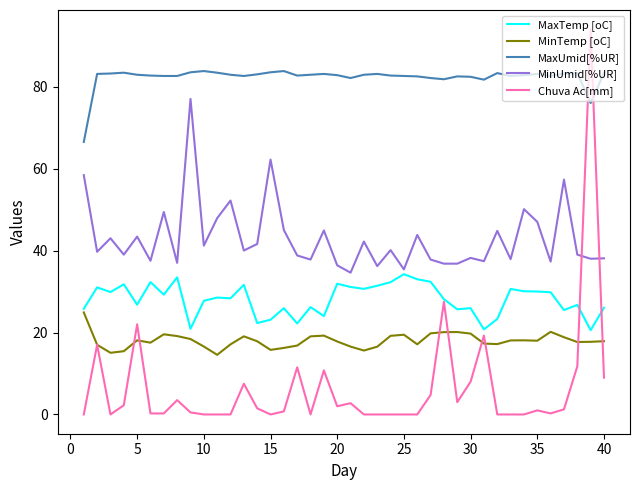

What is the highest value of the MinUmid[%UR] series?

77.0